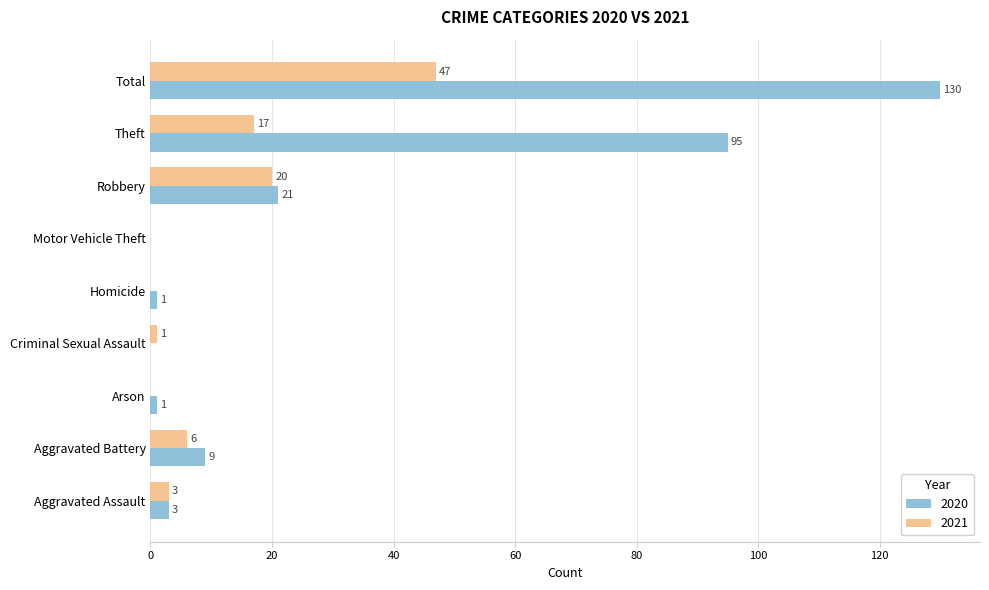

At which label is 2021 closest to 23?

Robbery